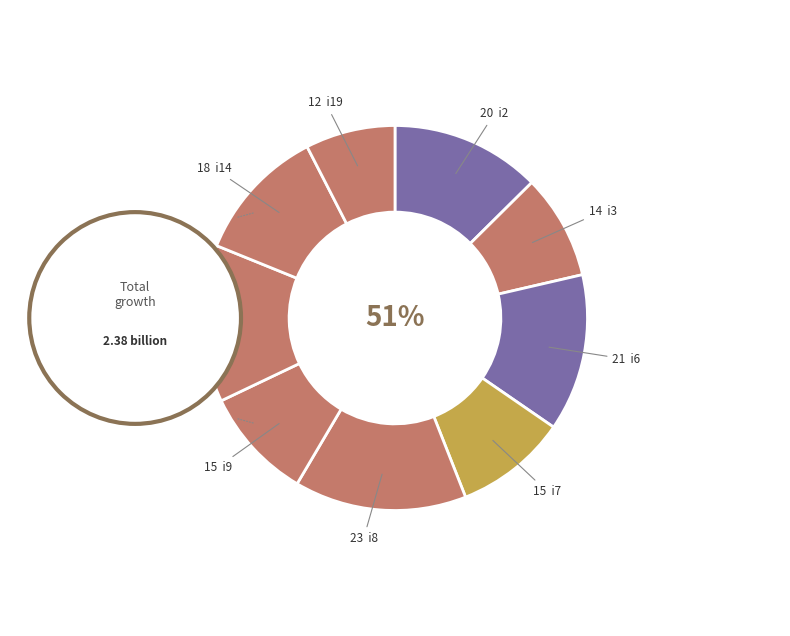

Which category has the smallest portion of the pie?

i19